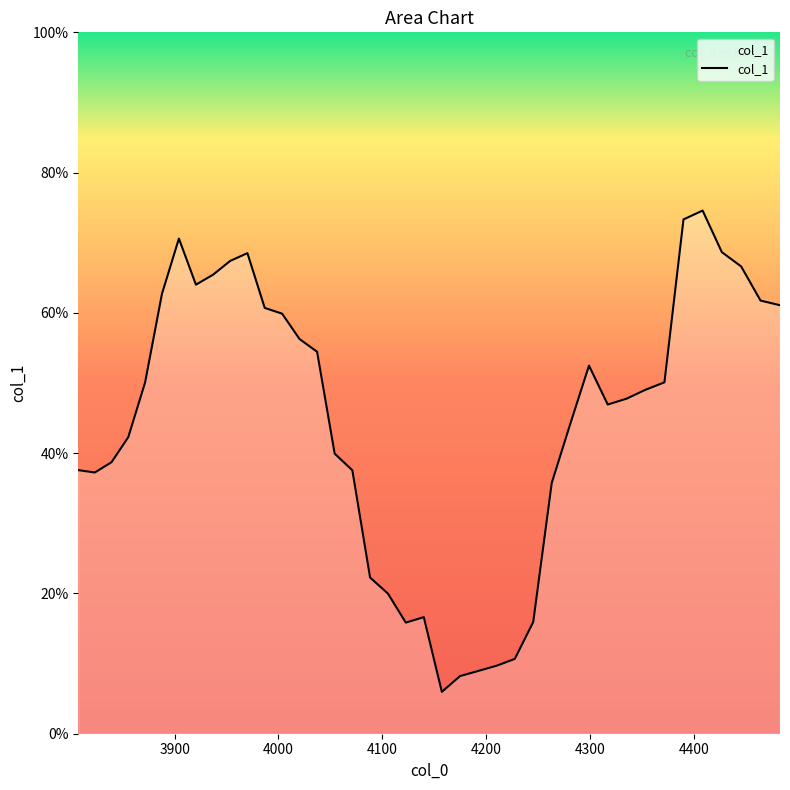

True or false: the data has more than 0 interior local peaks.

True